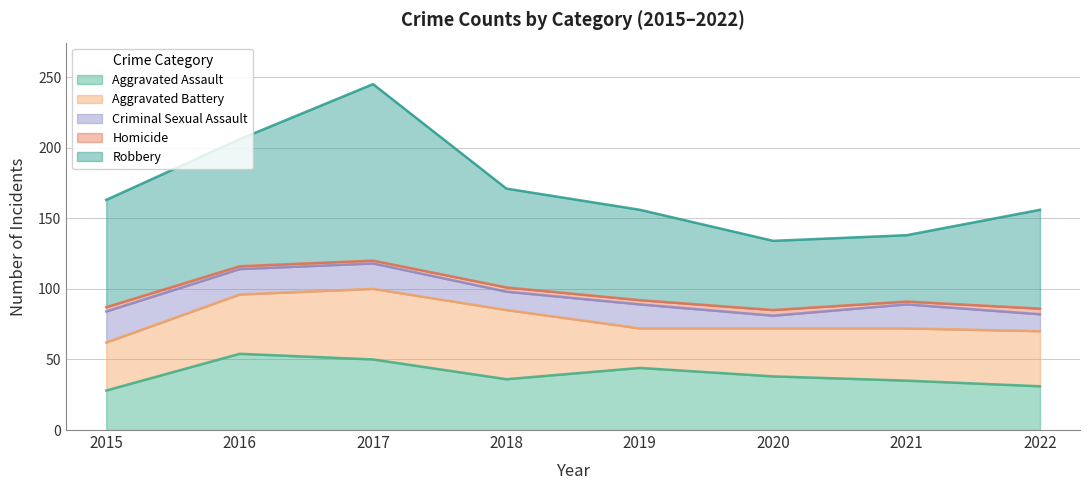

True or false: Aggravated Battery has a value of 56 at 2016.

False